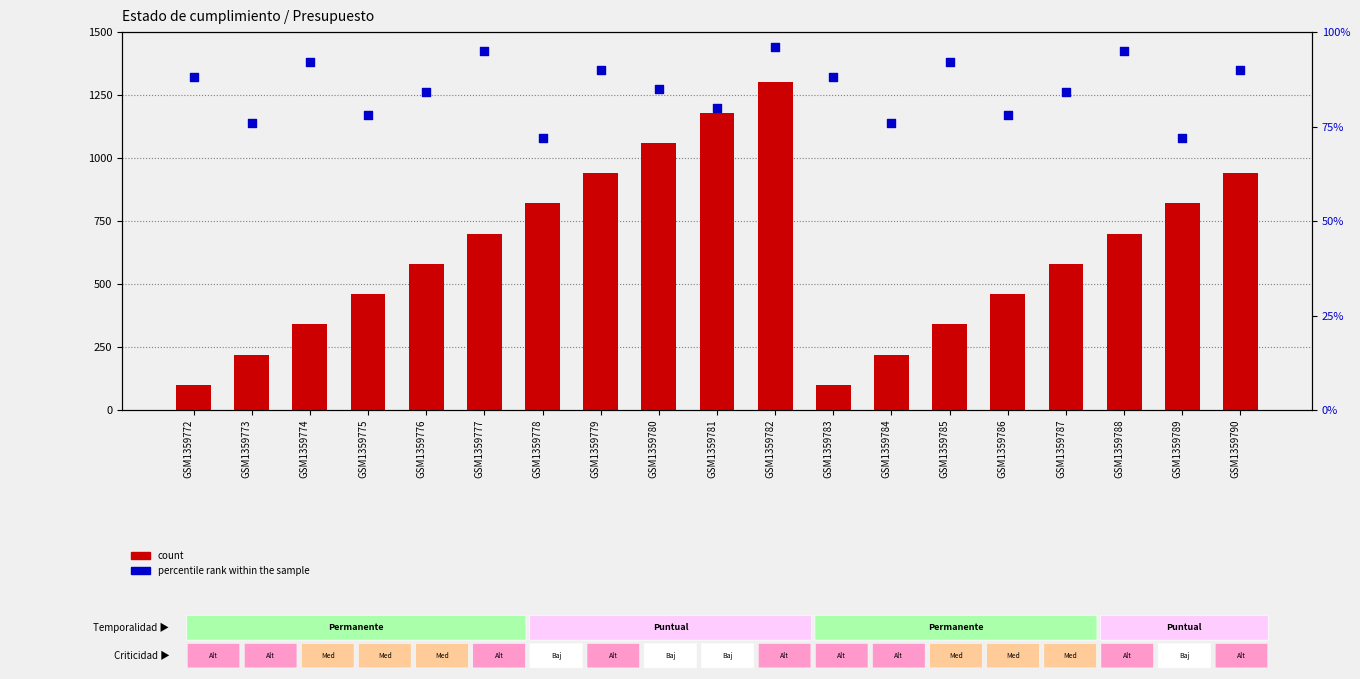

At how many categories does at least one series exceed 327?

15